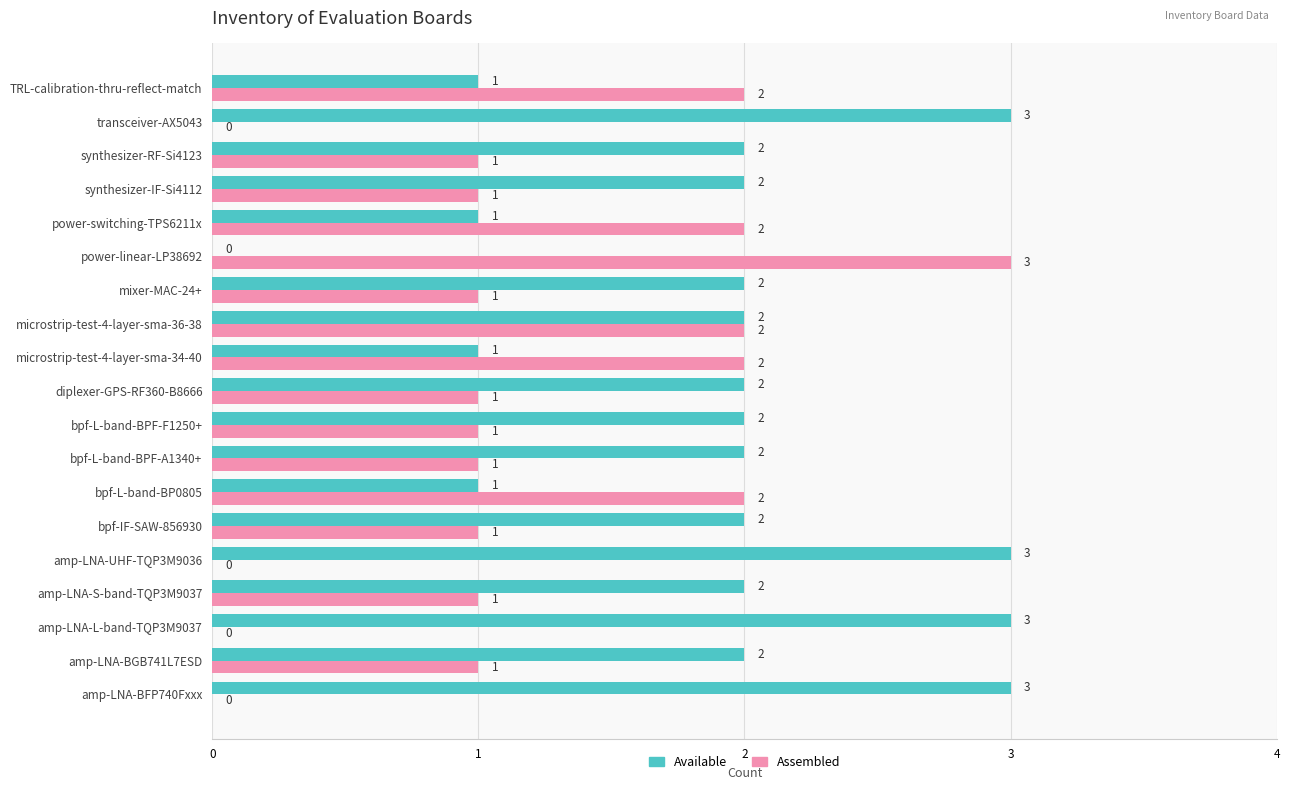

At which category is the sum across all series the highest?

microstrip-test-4-layer-sma-36-38